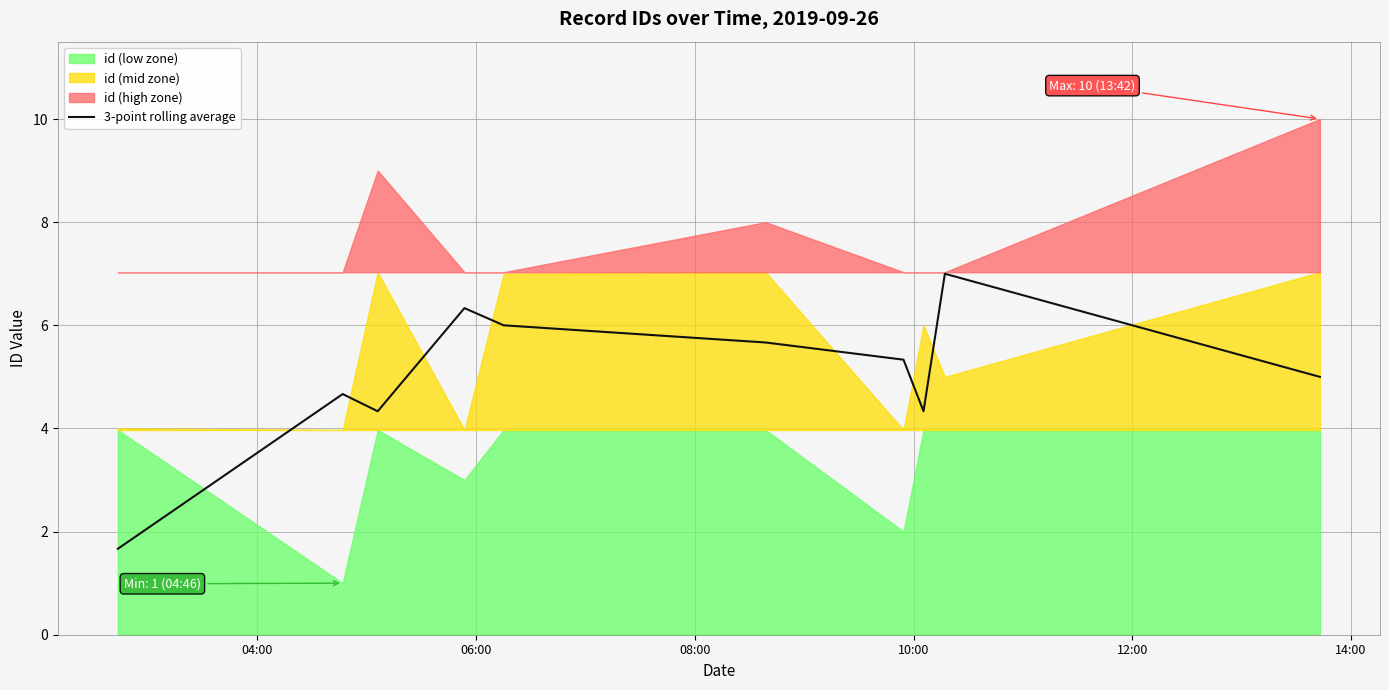

The value at 10:00 is 11.1. True or false?

False